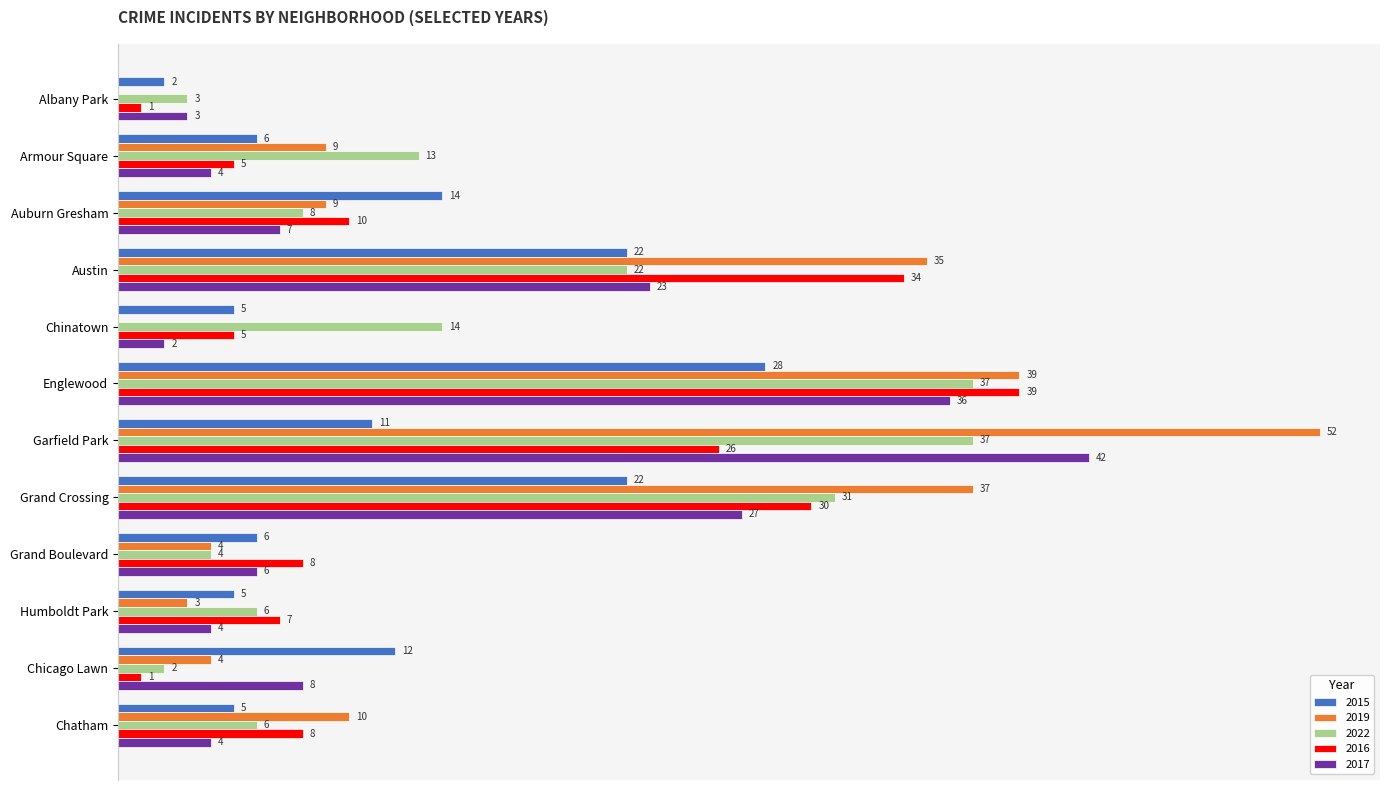

Which label corresponds to the largest value in the chart?

Garfield Park